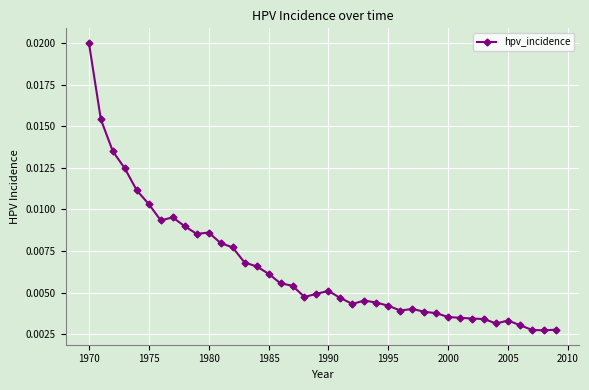

True or false: the data has more than 1 interior local peaks.

True